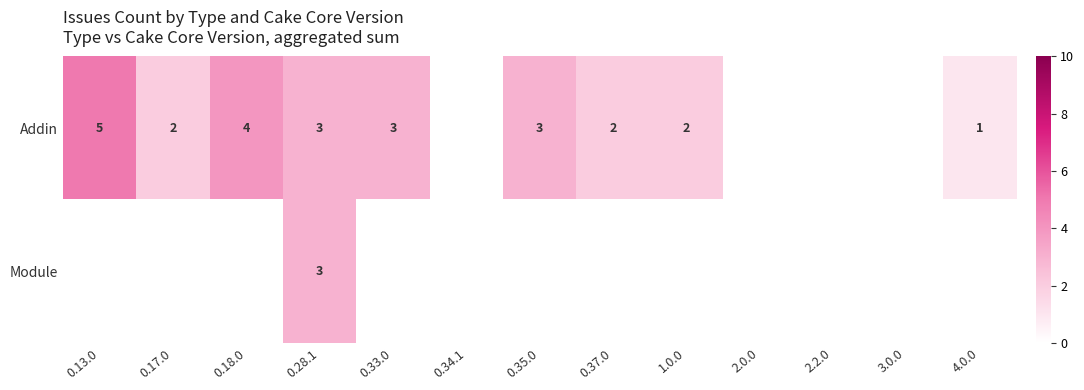

Count the Module values in the range 0 to 1.

12